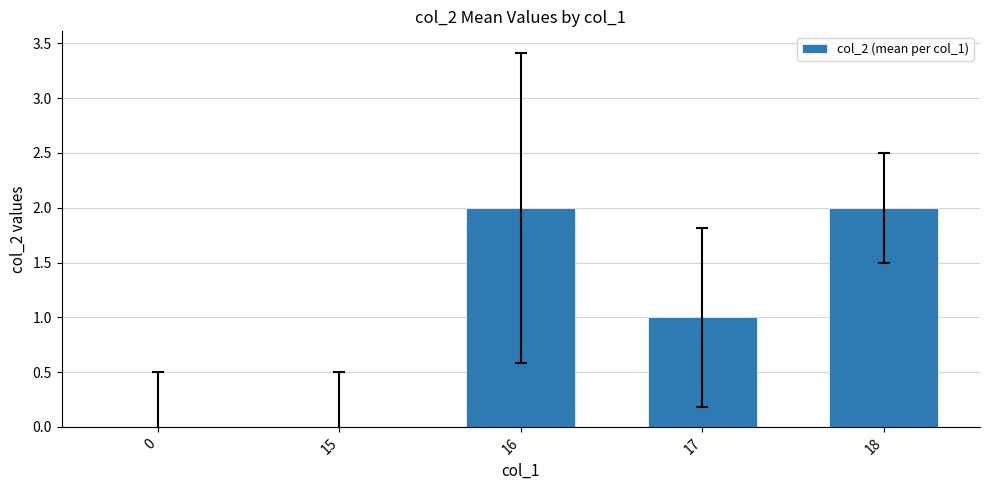

True or false: the data shows 0 at 15.

True